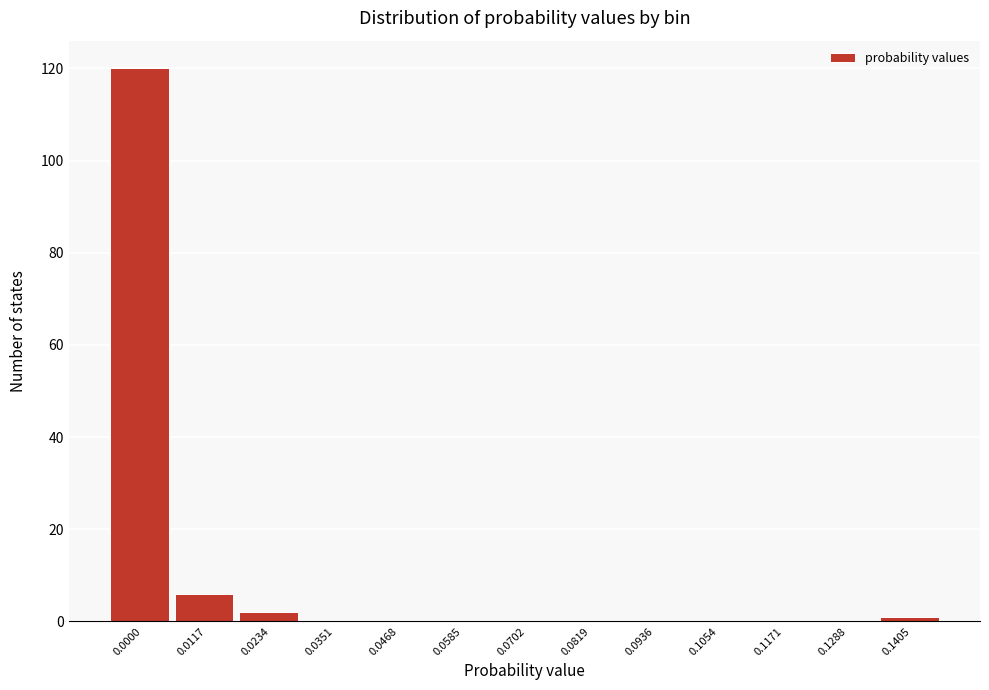

Reading right to left, extract all data points from this chart.

0.1405=1	0.1288=0	0.1171=0	0.1054=0	0.0936=0	0.0819=0	0.0702=0	0.0585=0	0.0468=0	0.0351=0	0.0234=2	0.0117=6	0.0000=120